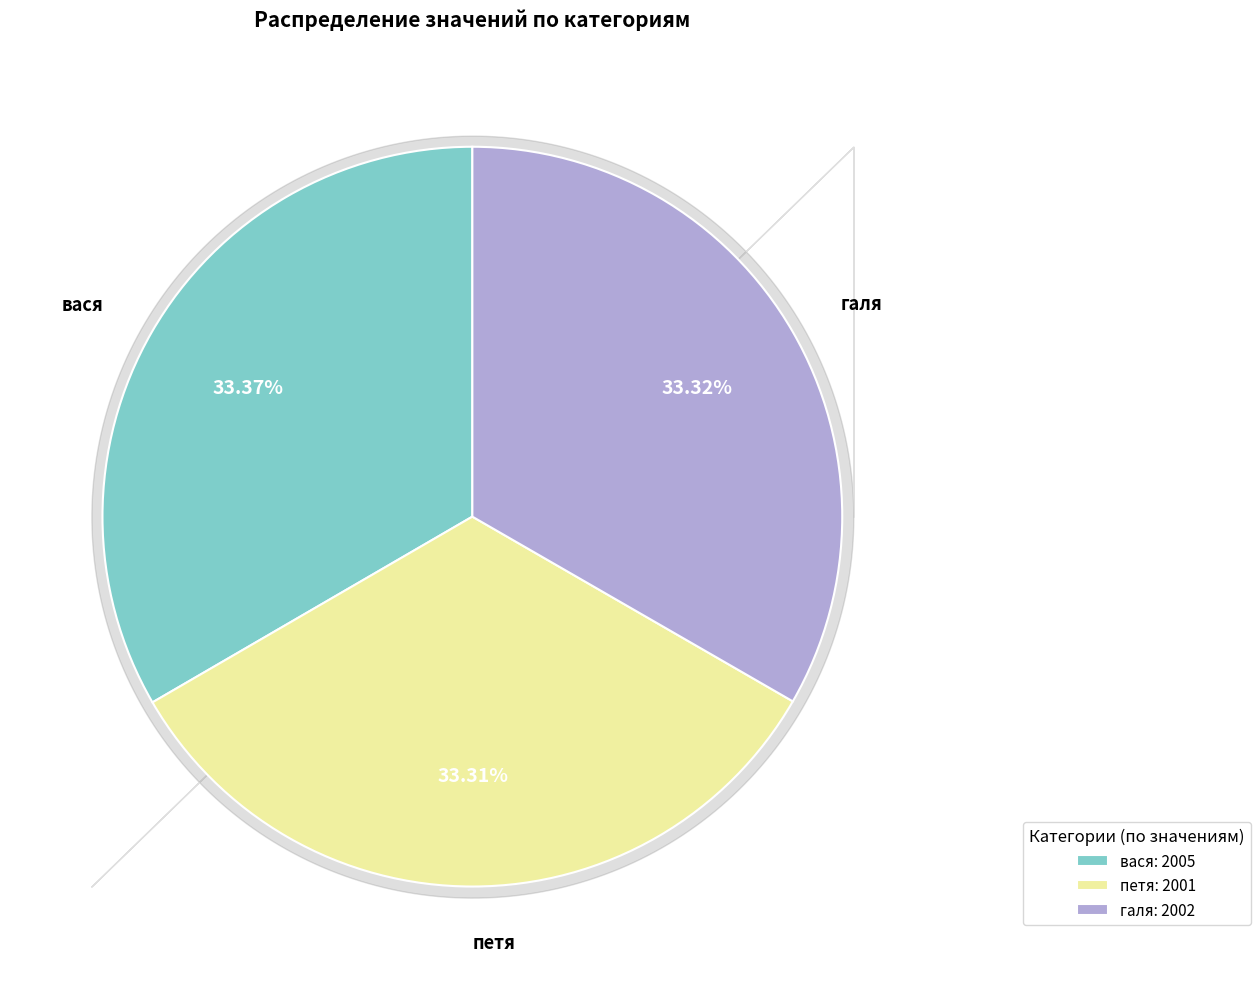

How many segments does this pie chart have?

3